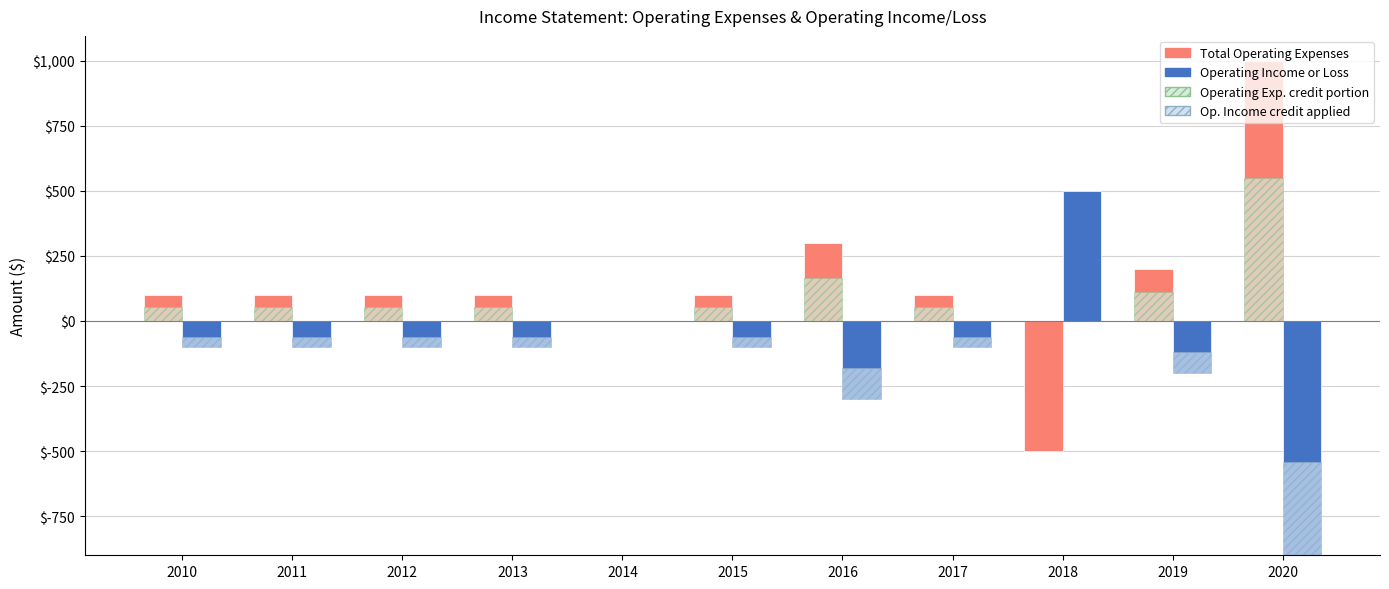

How many values in the Total Operating Expenses series are below 100?

2